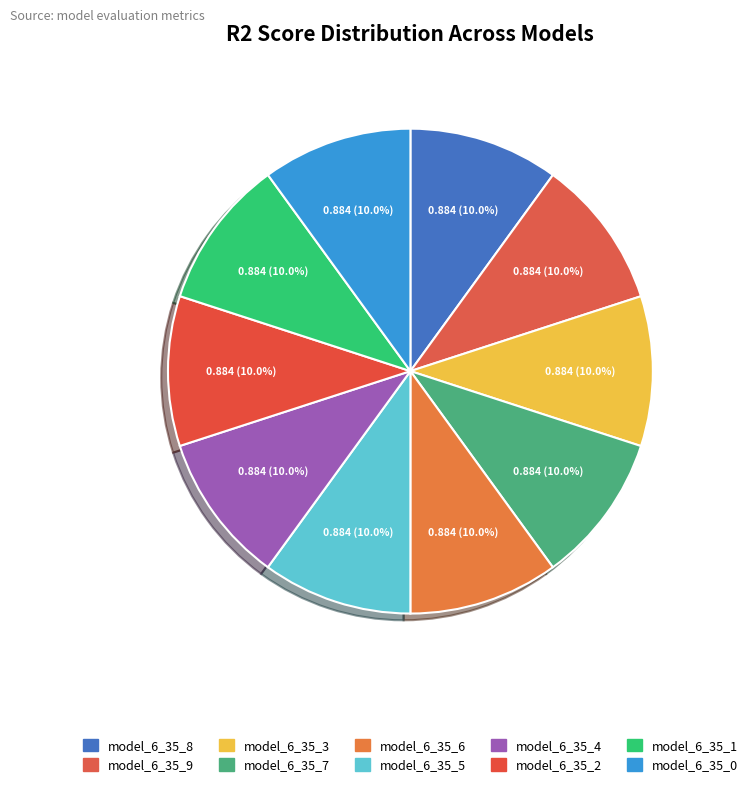

Is there any slice that represents more than half of the pie?

No